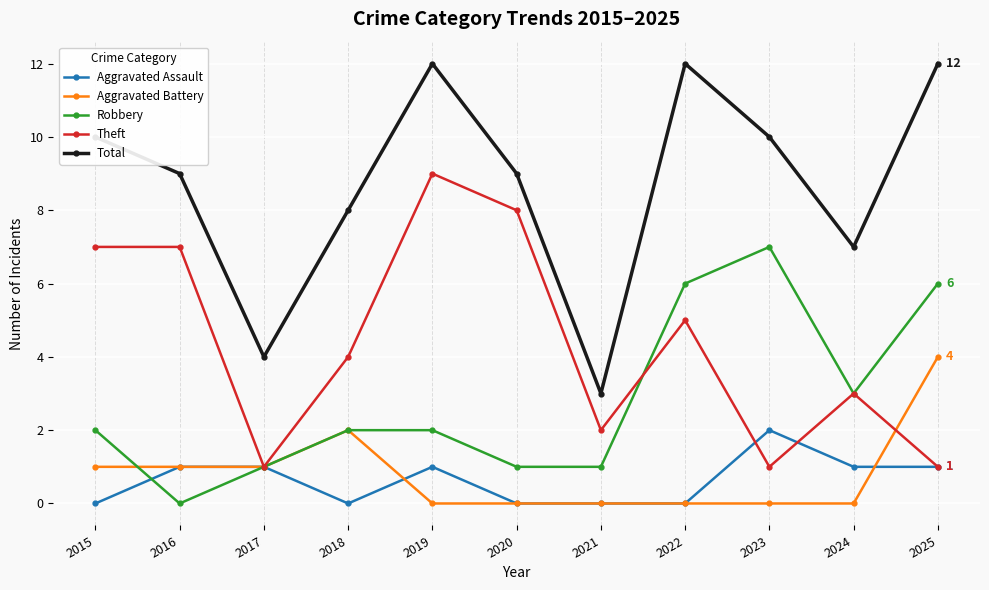

Reading left to right, transcribe all the data shown in this chart.

Aggravated Assault: 2015=0	2016=1	2017=1	2018=0	2019=1	2020=0	2021=0	2022=0	2023=2	2024=1	2025=1
Aggravated Battery: 2015=1	2016=1	2017=1	2018=2	2019=0	2020=0	2021=0	2022=0	2023=0	2024=0	2025=4
Robbery: 2015=2	2016=0	2017=1	2018=2	2019=2	2020=1	2021=1	2022=6	2023=7	2024=3	2025=6
Theft: 2015=7	2016=7	2017=1	2018=4	2019=9	2020=8	2021=2	2022=5	2023=1	2024=3	2025=1
Total: 2015=10	2016=9	2017=4	2018=8	2019=12	2020=9	2021=3	2022=12	2023=10	2024=7	2025=12